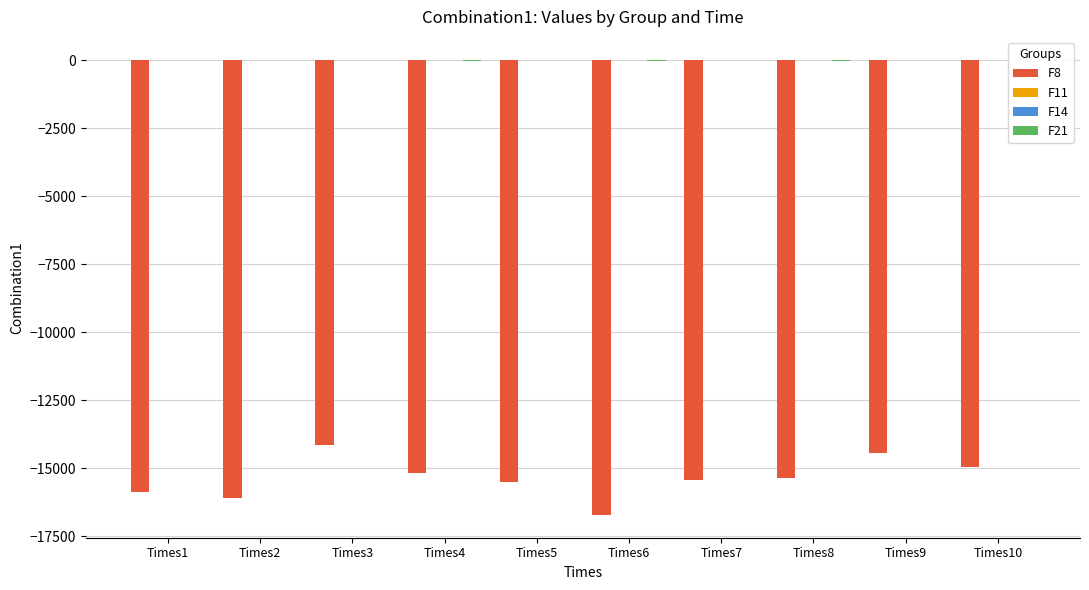

Are the bars horizontal?

No